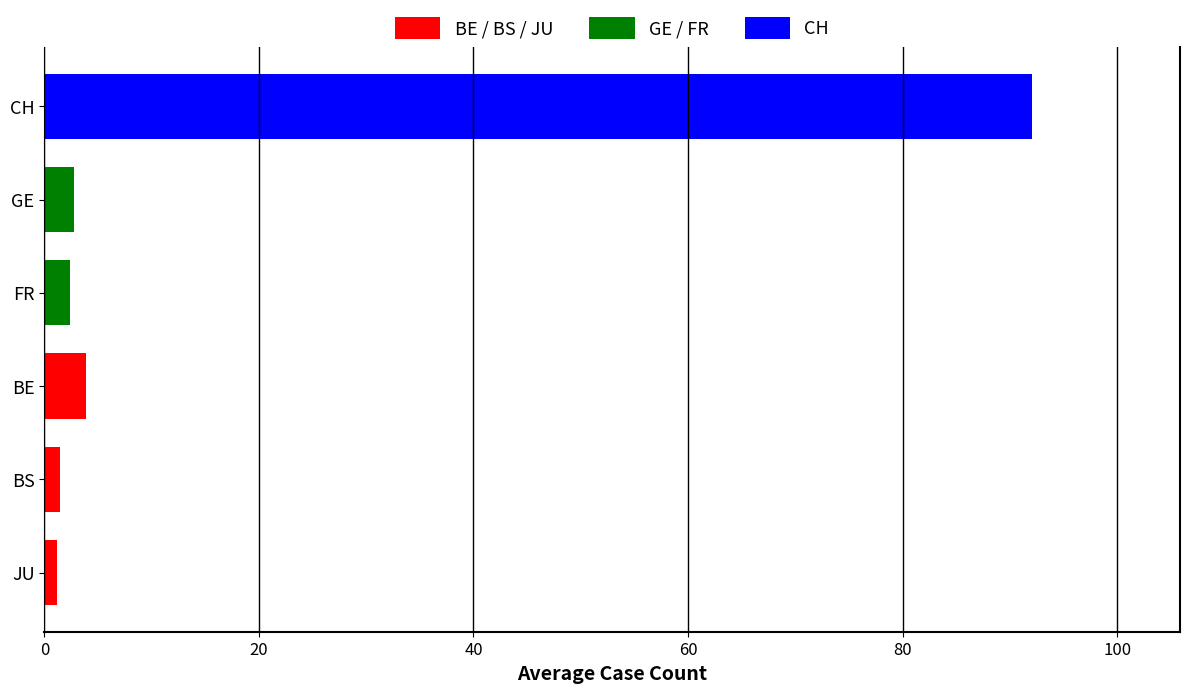

What is the difference between the maximum and minimum values?

90.9